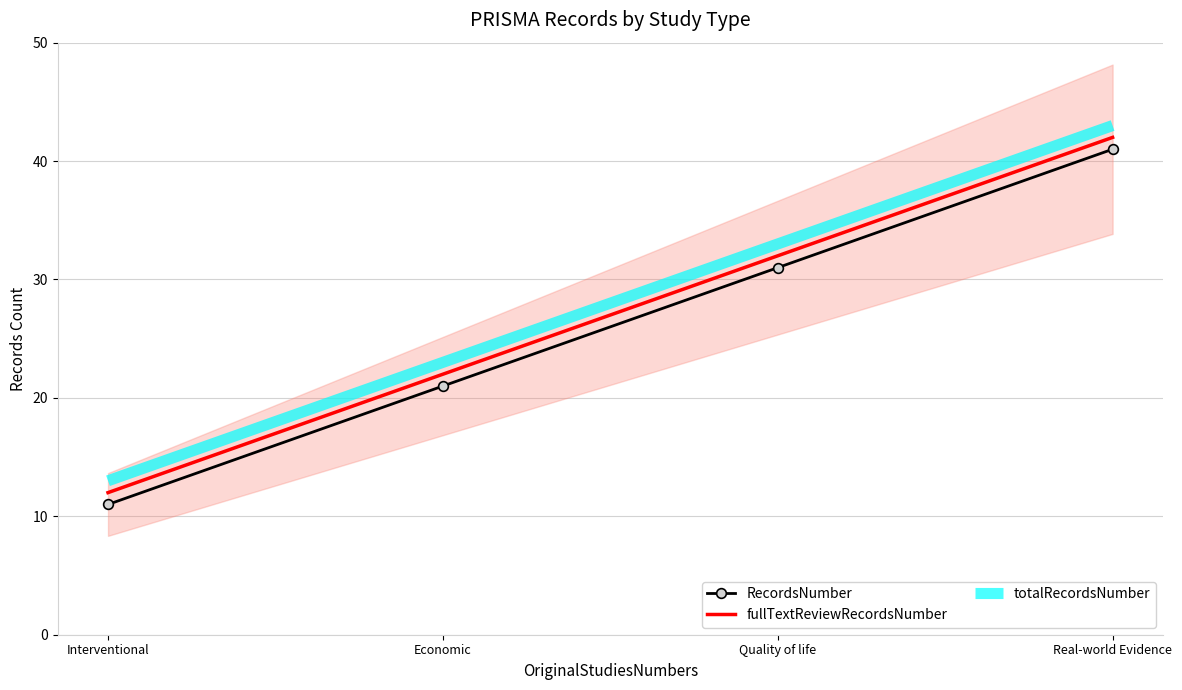

At which category is the sum across all series the highest?

Real-world Evidence